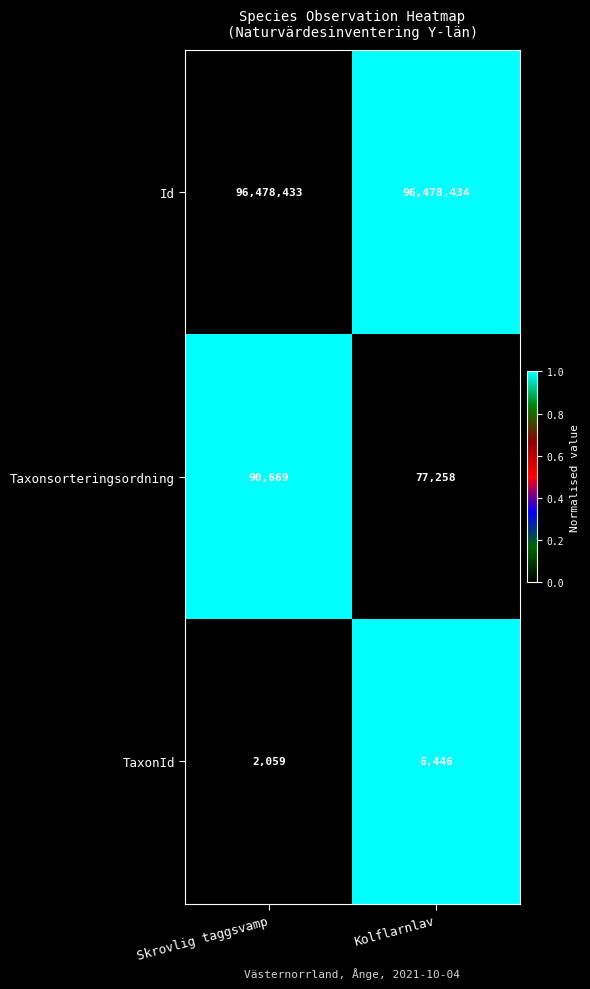

How many data points does each series have?

2